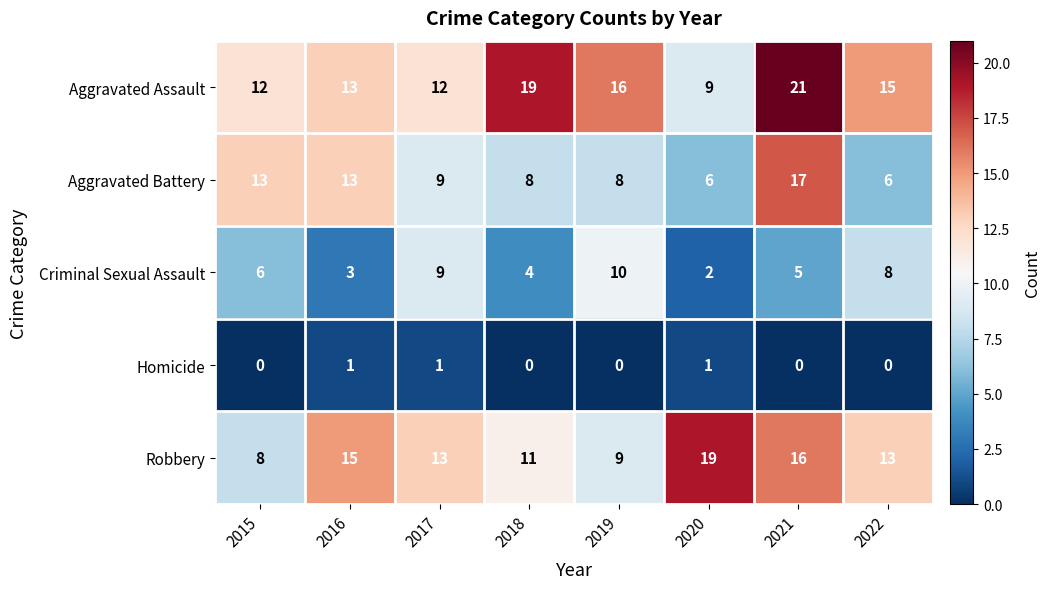

At which label does Criminal Sexual Assault reach its peak?

2019